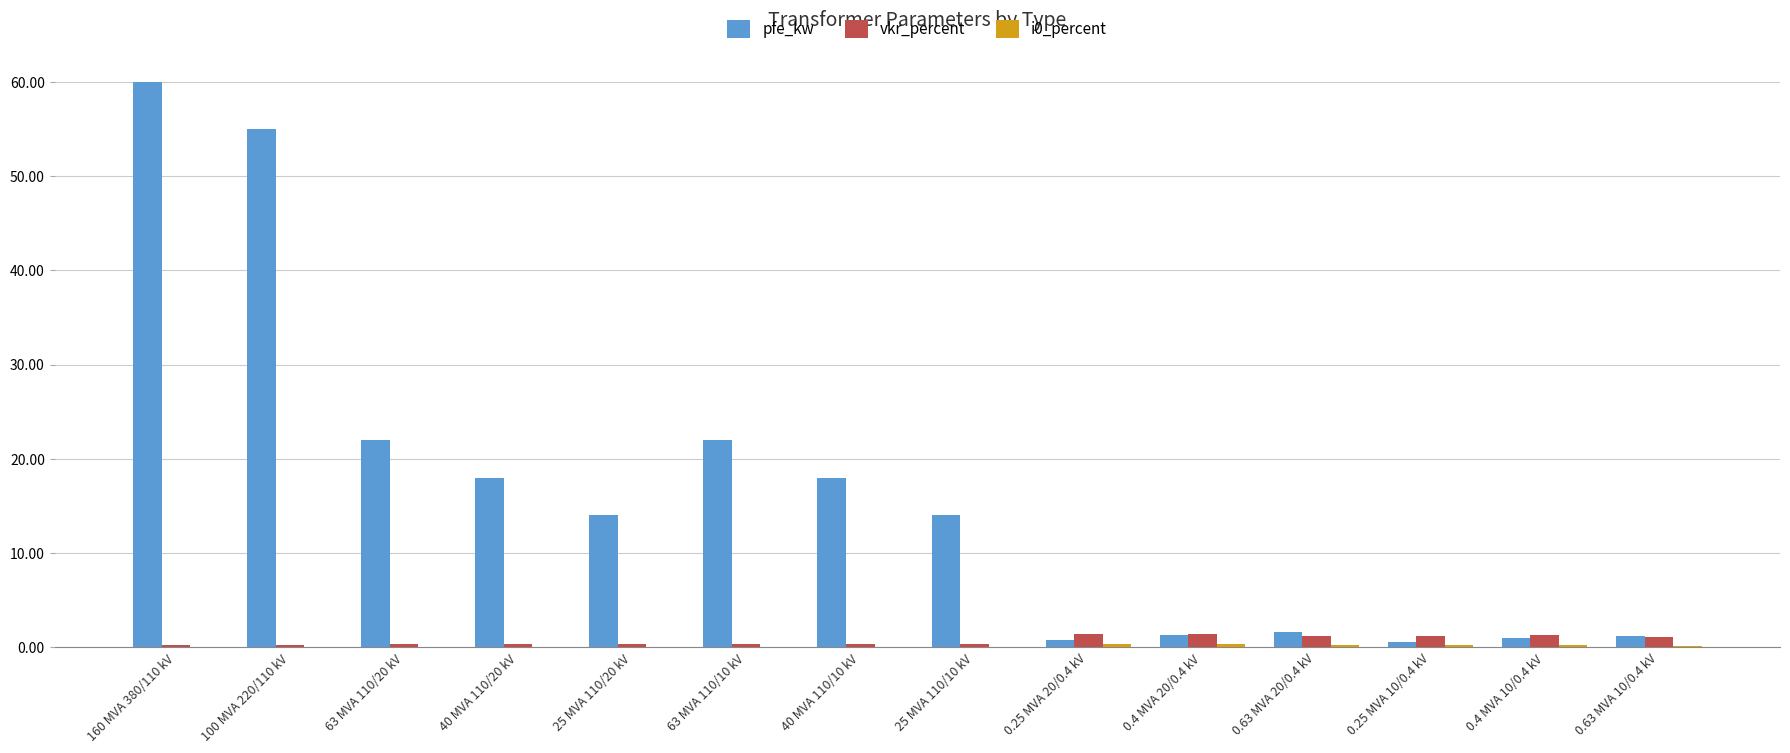

At which category is the sum across all series the highest?

160 MVA 380/110 kV